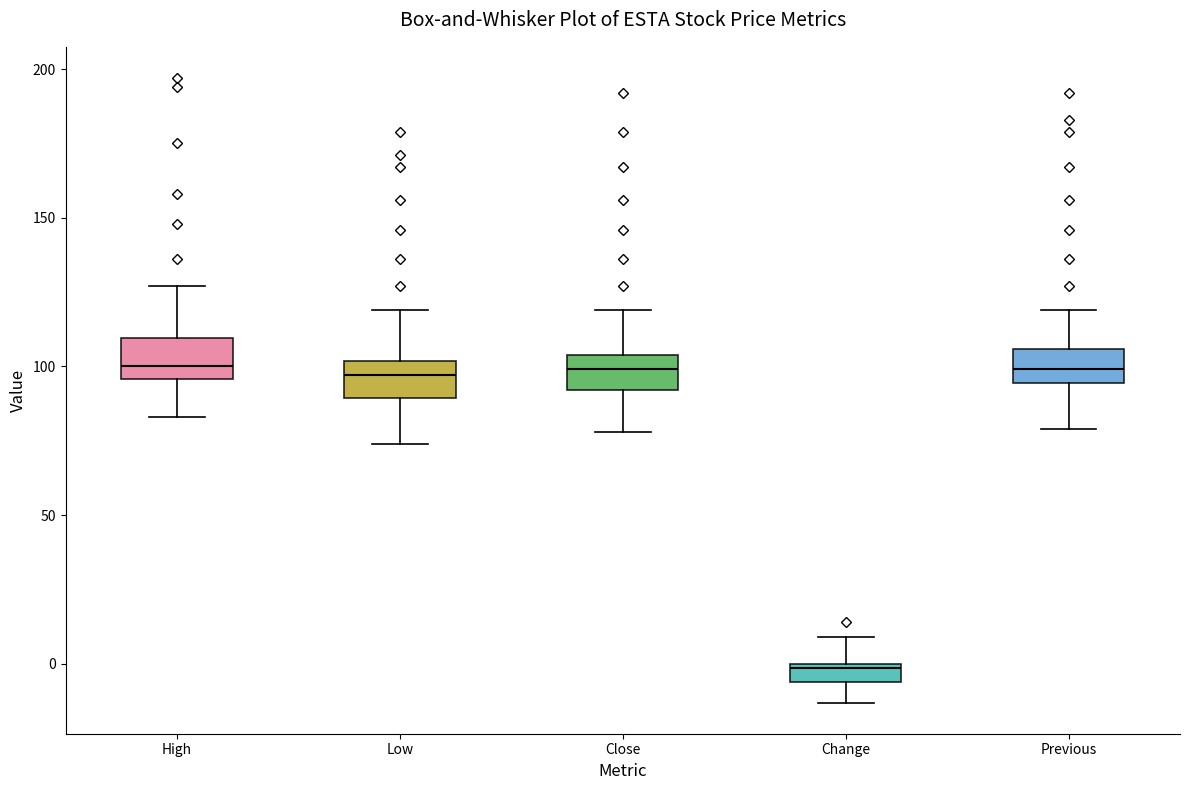

Where does the upper whisker of the box for Change end on the y-axis? The values are not printed on the chart, so give them approximately, as read against the axis.

10